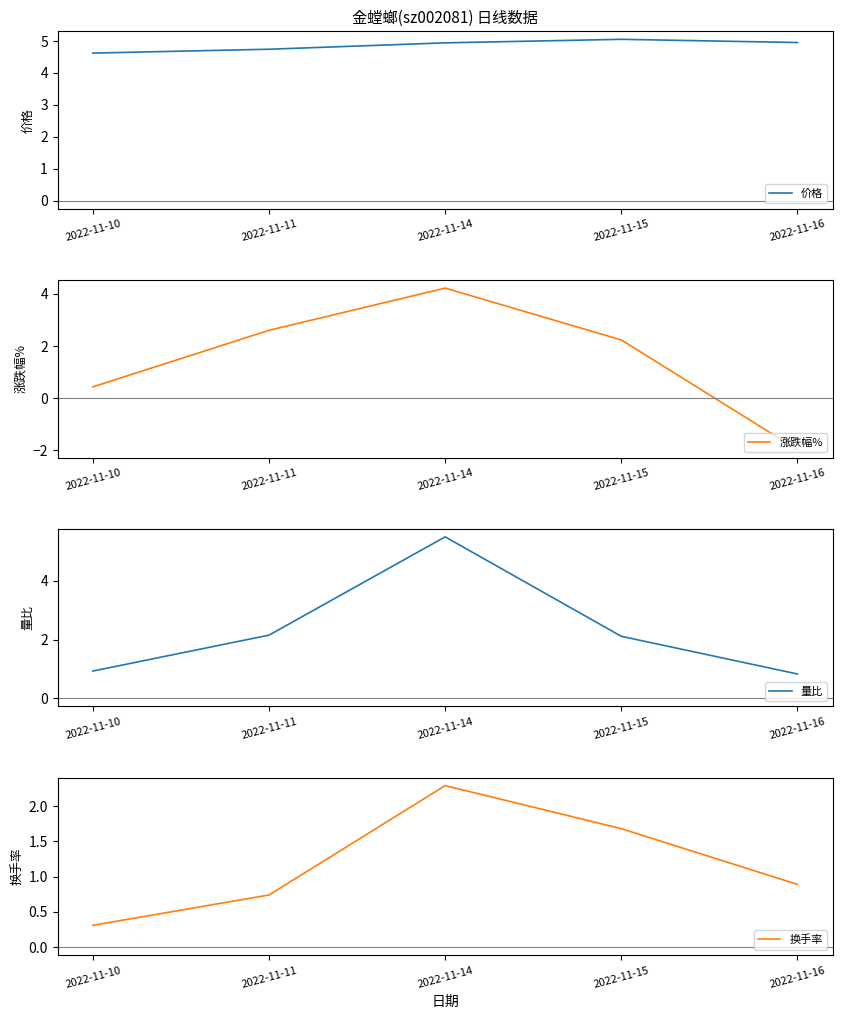

True or false: 量比 has more than 0 points higher than both neighbors.

True